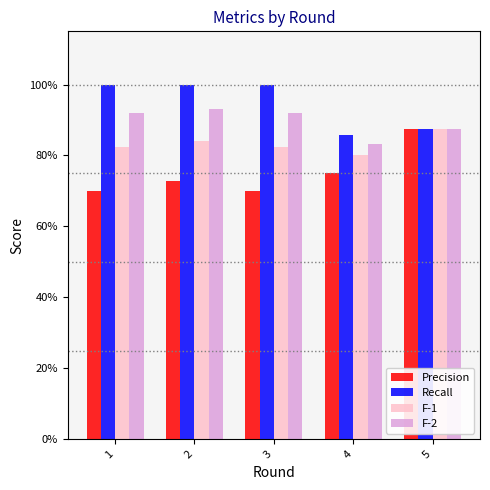

Rank the series by their average value, from lowest to highest.

Precision, F-1, F-2, Recall